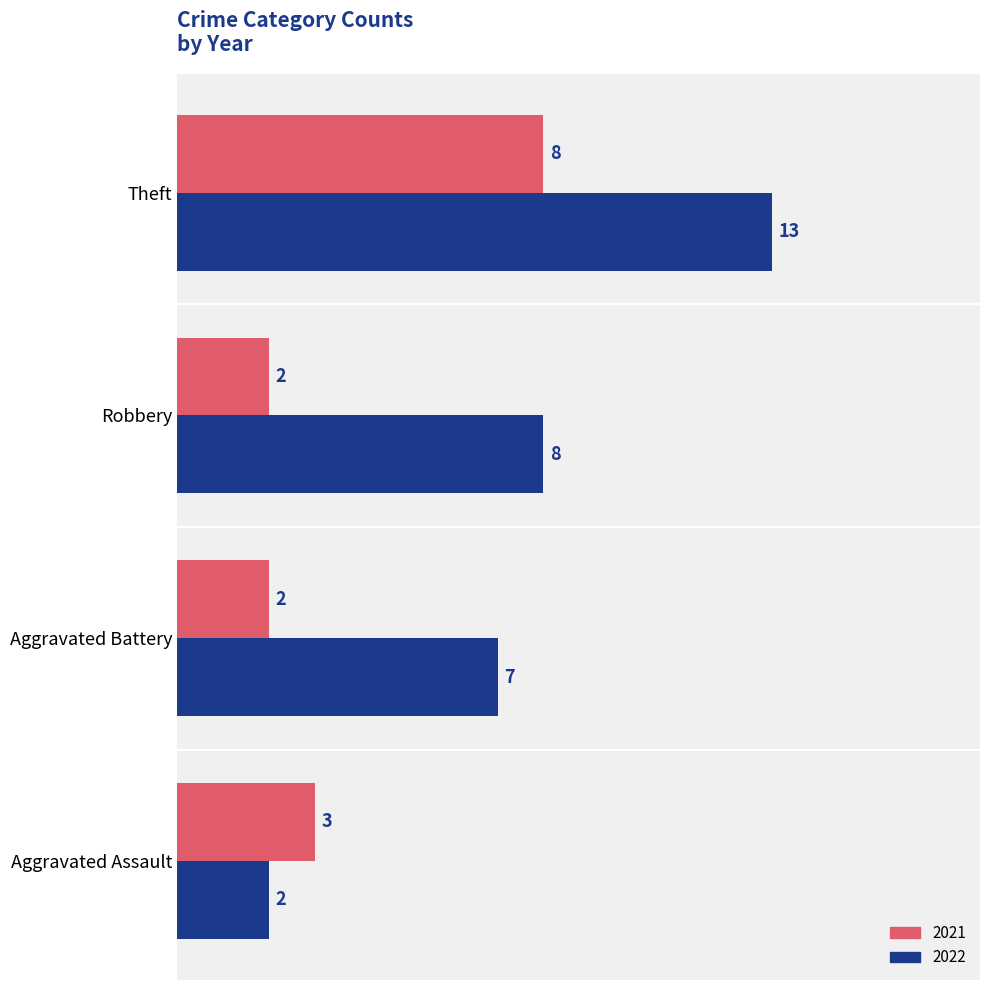

What is the difference between the 2021 values at Theft and Aggravated Battery?

6